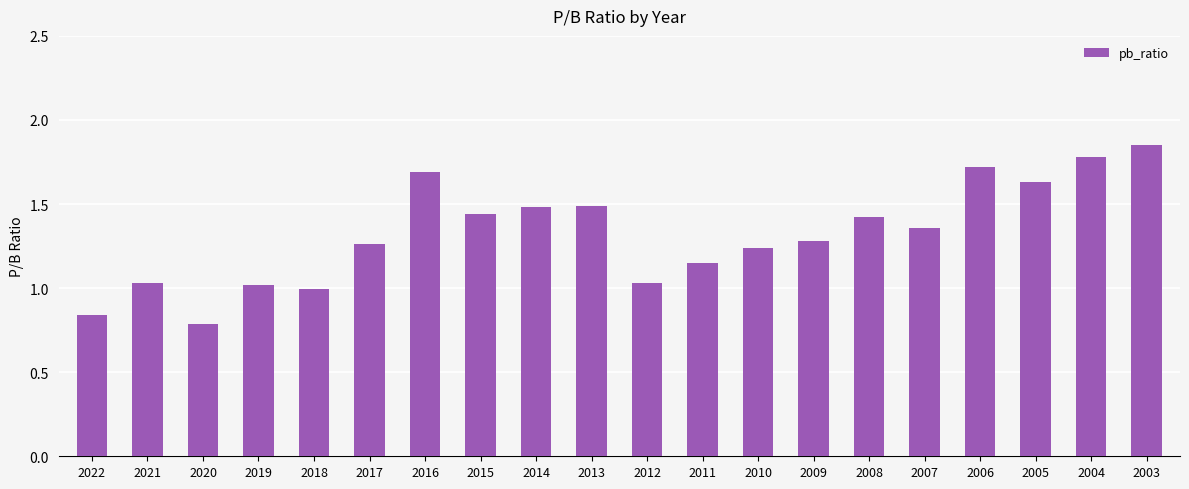

Approximately how many times larger is the value at 2018 compared to 2005?

0.6